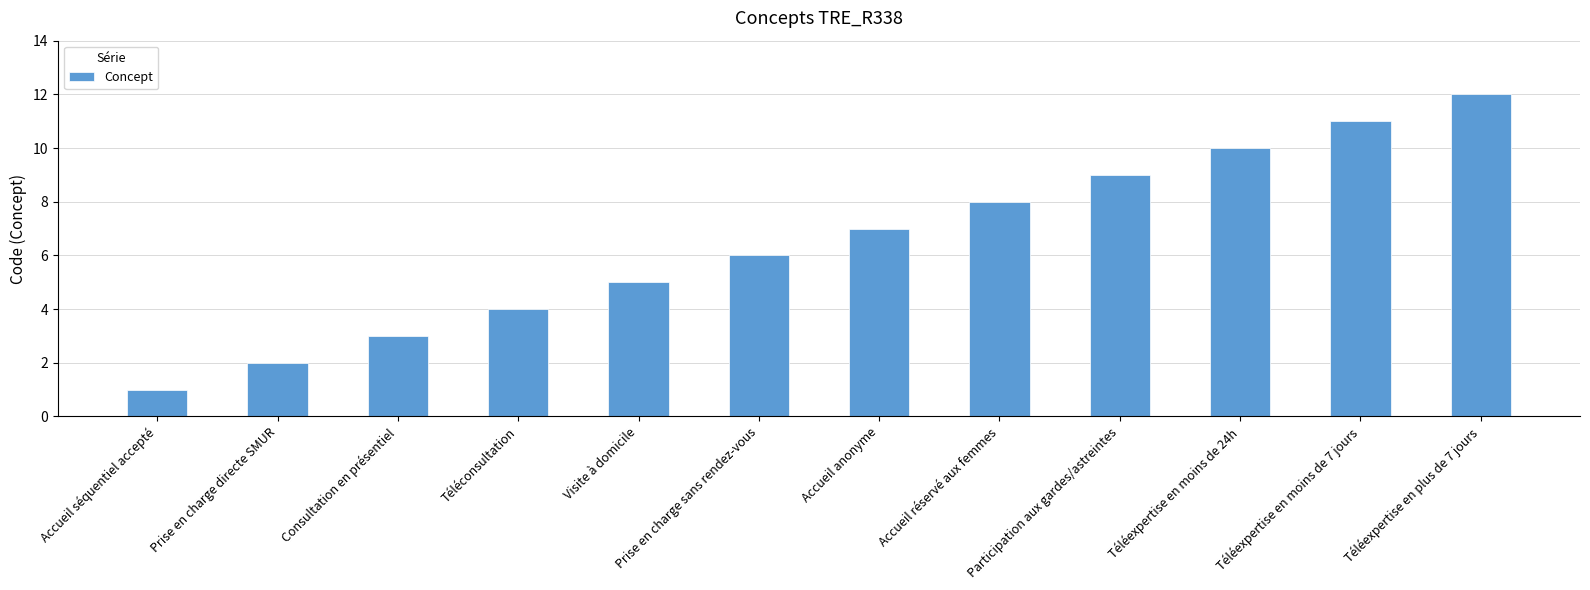

What position from the left is Prise en charge directe SMUR?

2